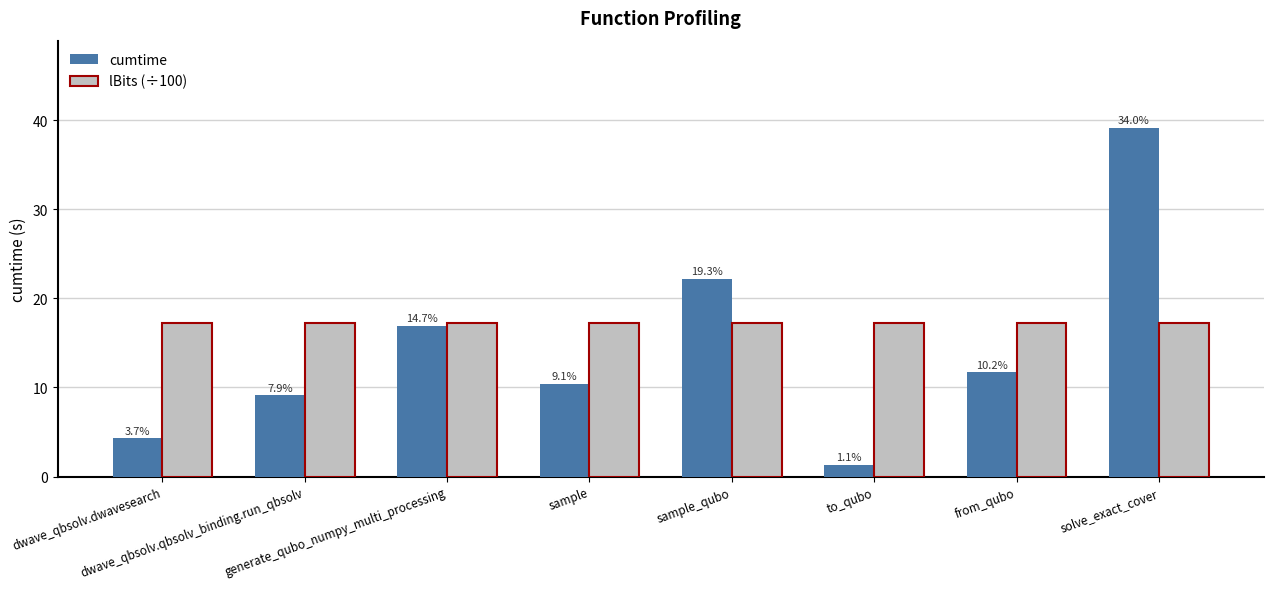

What are all the series names shown in the legend?

cumtime, lBits (÷100)